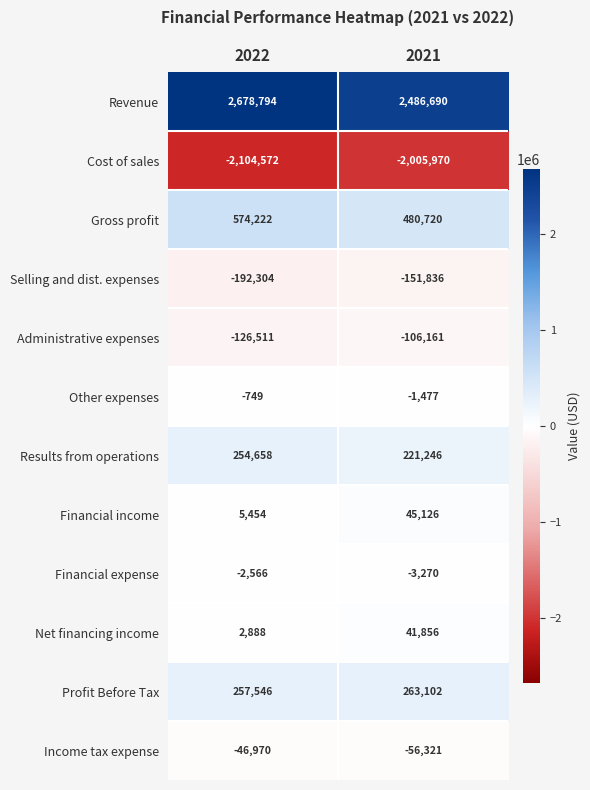

Which series has the largest range (max minus min)?

Revenue